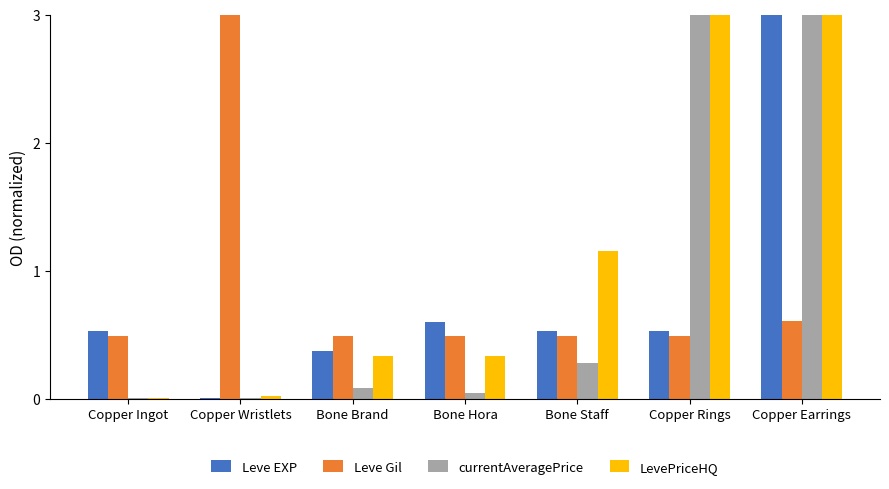

What is the greatest value displayed?

3.0